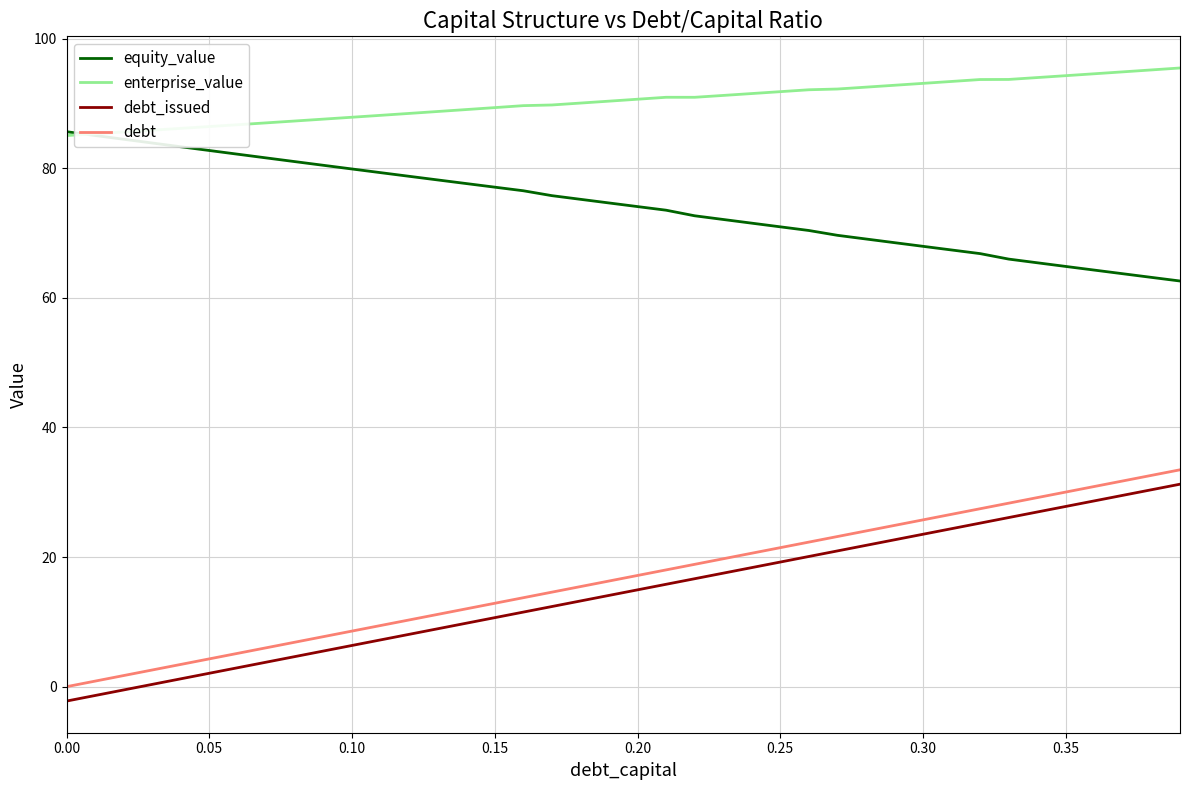

Which series has the largest total across all categories?

enterprise_value